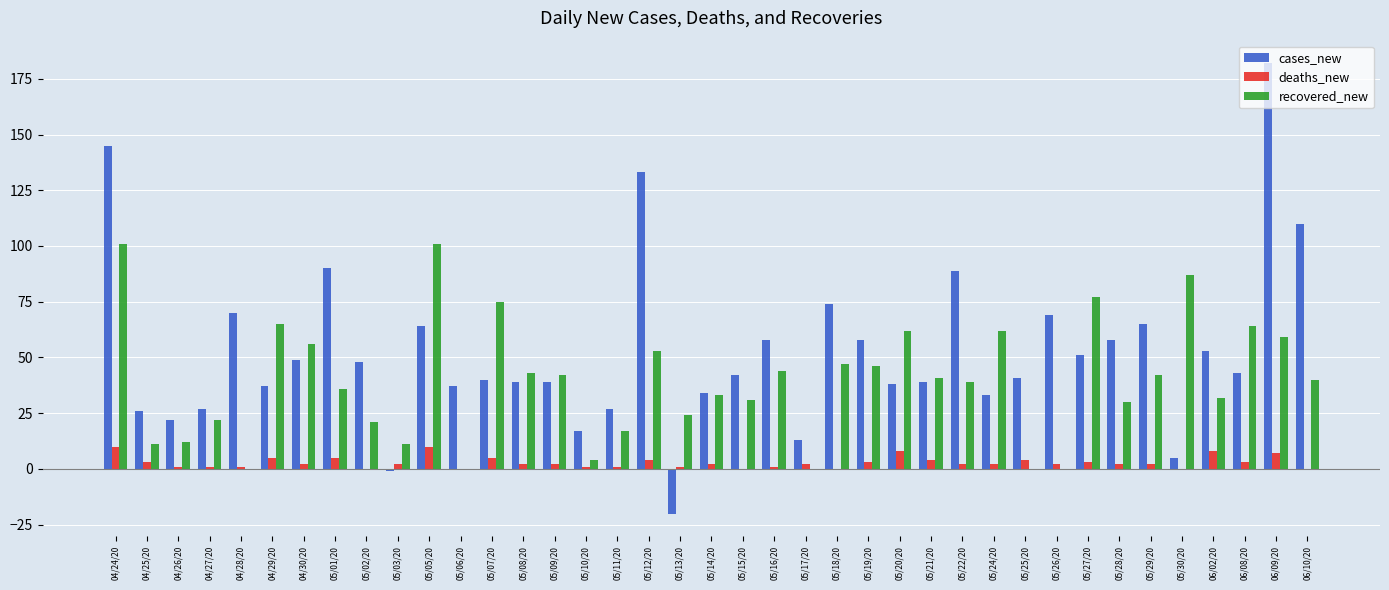

What is the highest value of the cases_new series?

182